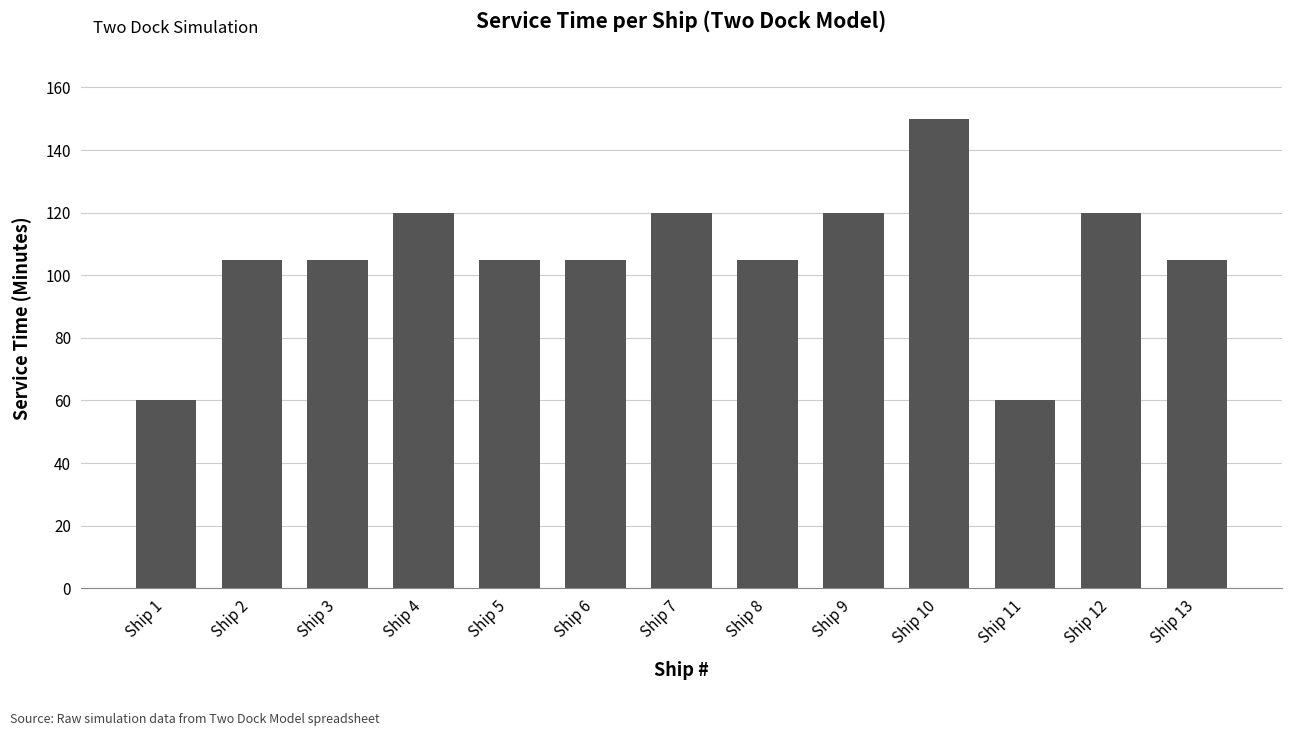

True or false: the data shows 105 at Ship 6.

True